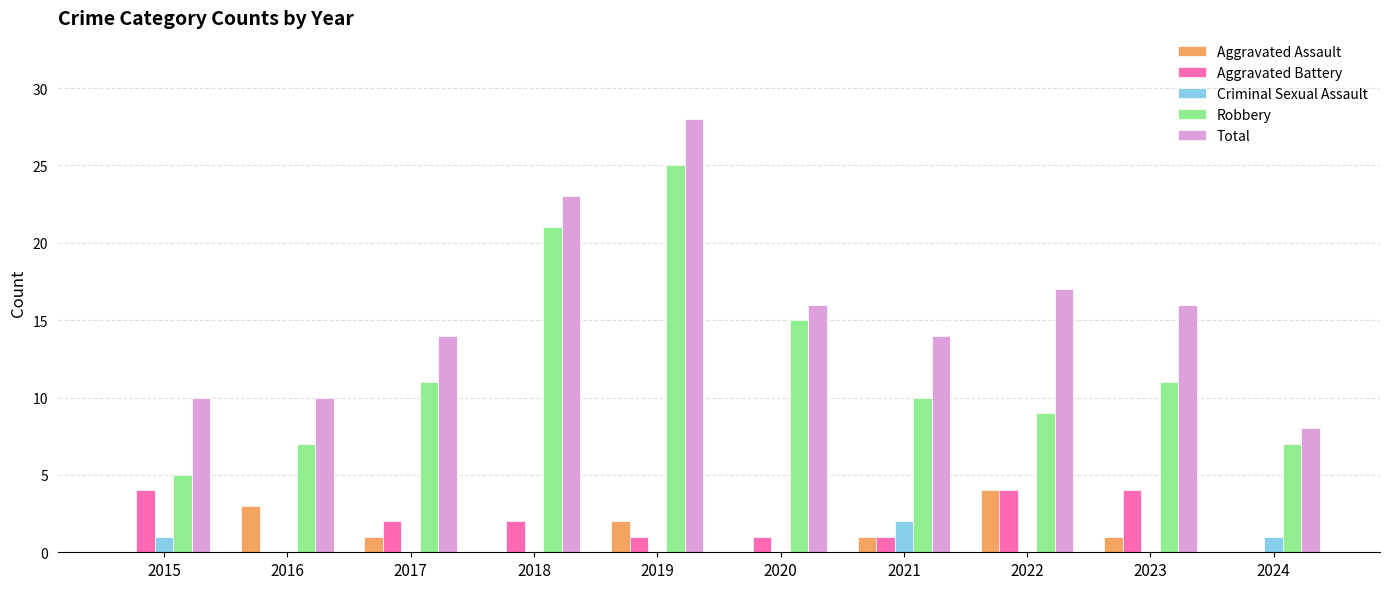

Which series has the largest total across all categories?

Total